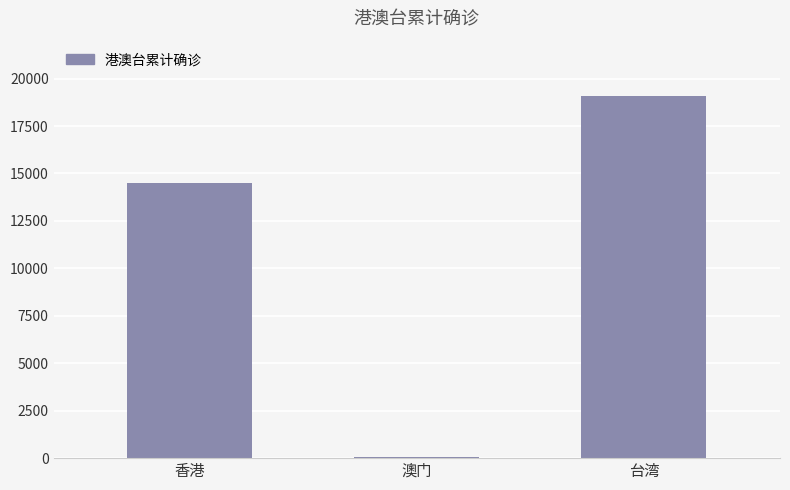

At which category does the chart reach its minimum across all series?

澳门